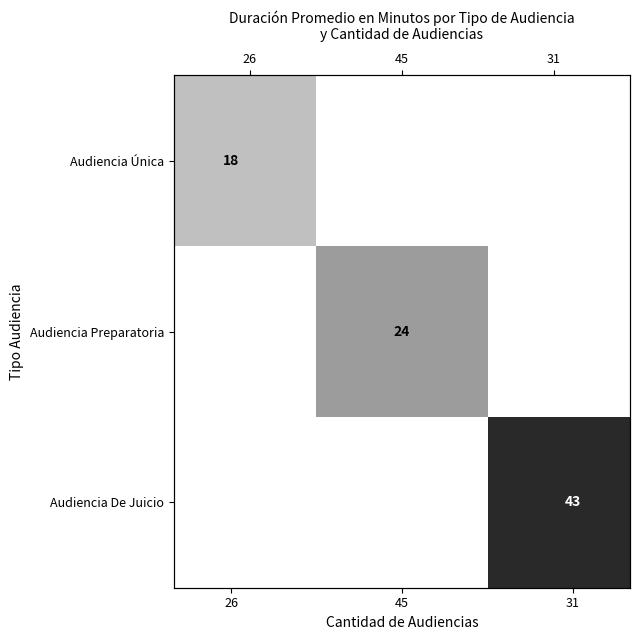

Which category has the highest value in the Audiencia Única series?

26